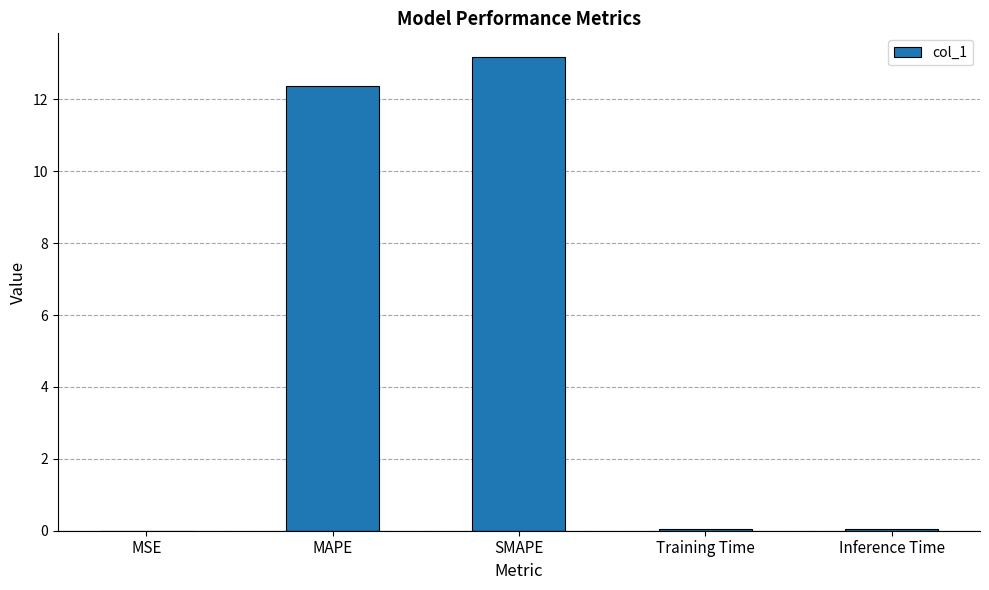

True or false: the data shows 0.1 at Inference Time.

True